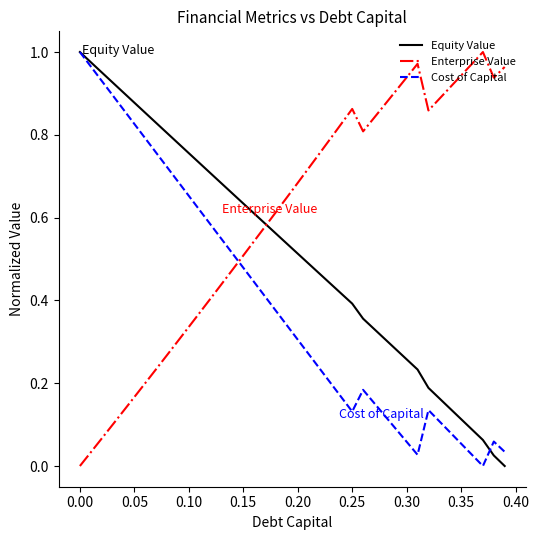

Rank the series by their average value, from lowest to highest.

Cost of Capital, Equity Value, Enterprise Value